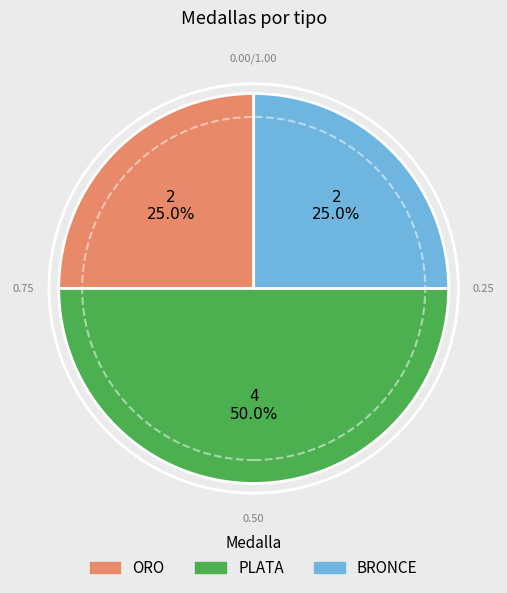

To the nearest percent, what portion does ORO represent?

25%